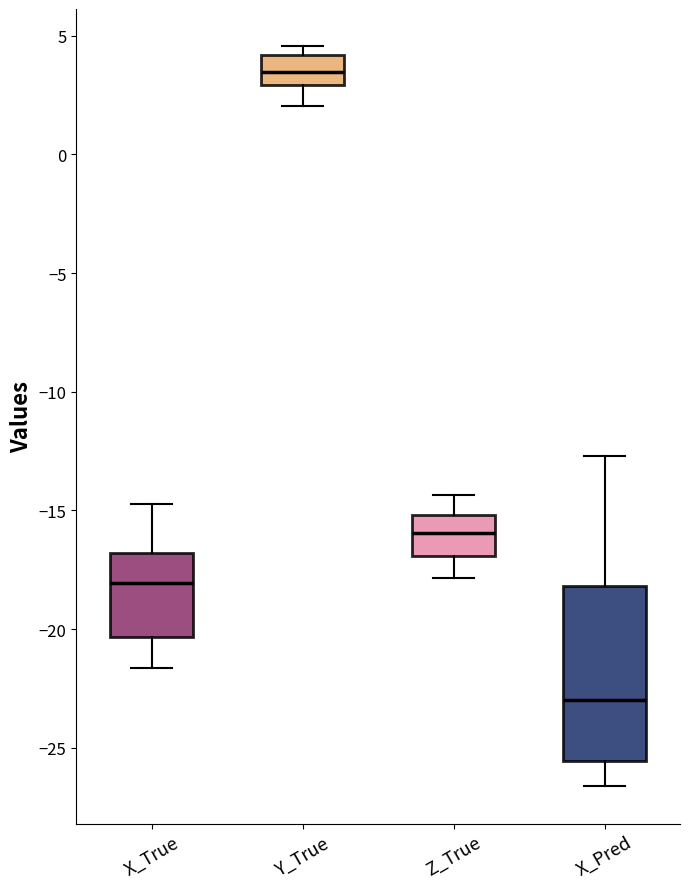

Which box has the highest median line?

Y_True